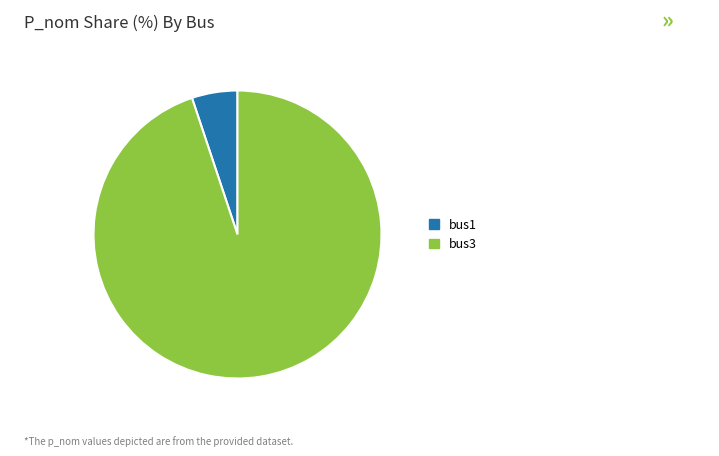

How many segments does this pie chart have?

2